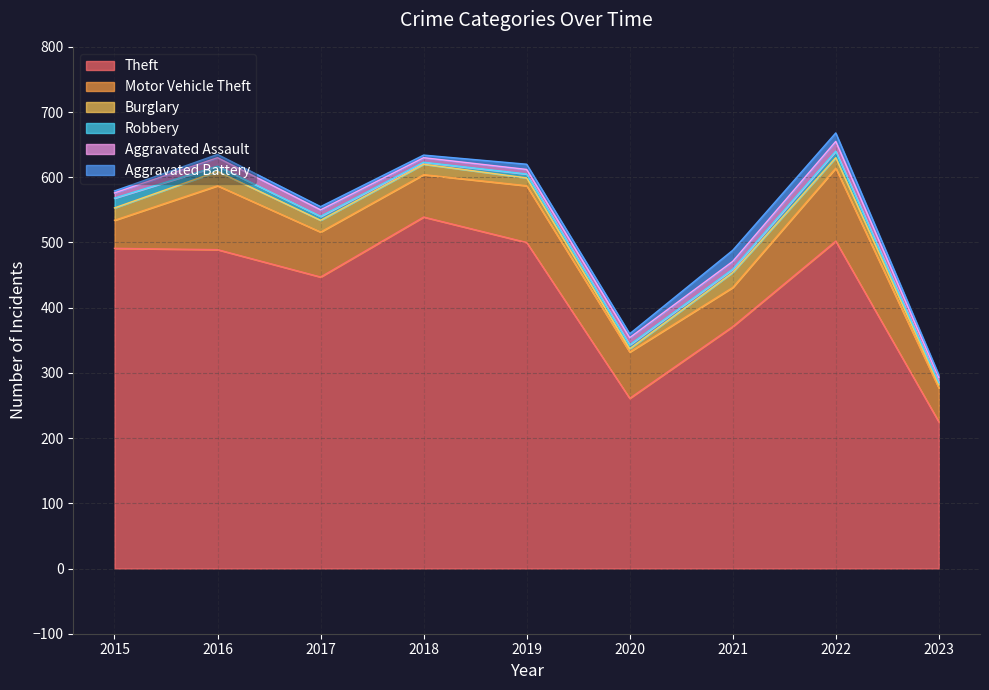

At which label does Motor Vehicle Theft first exceed 69?

2016